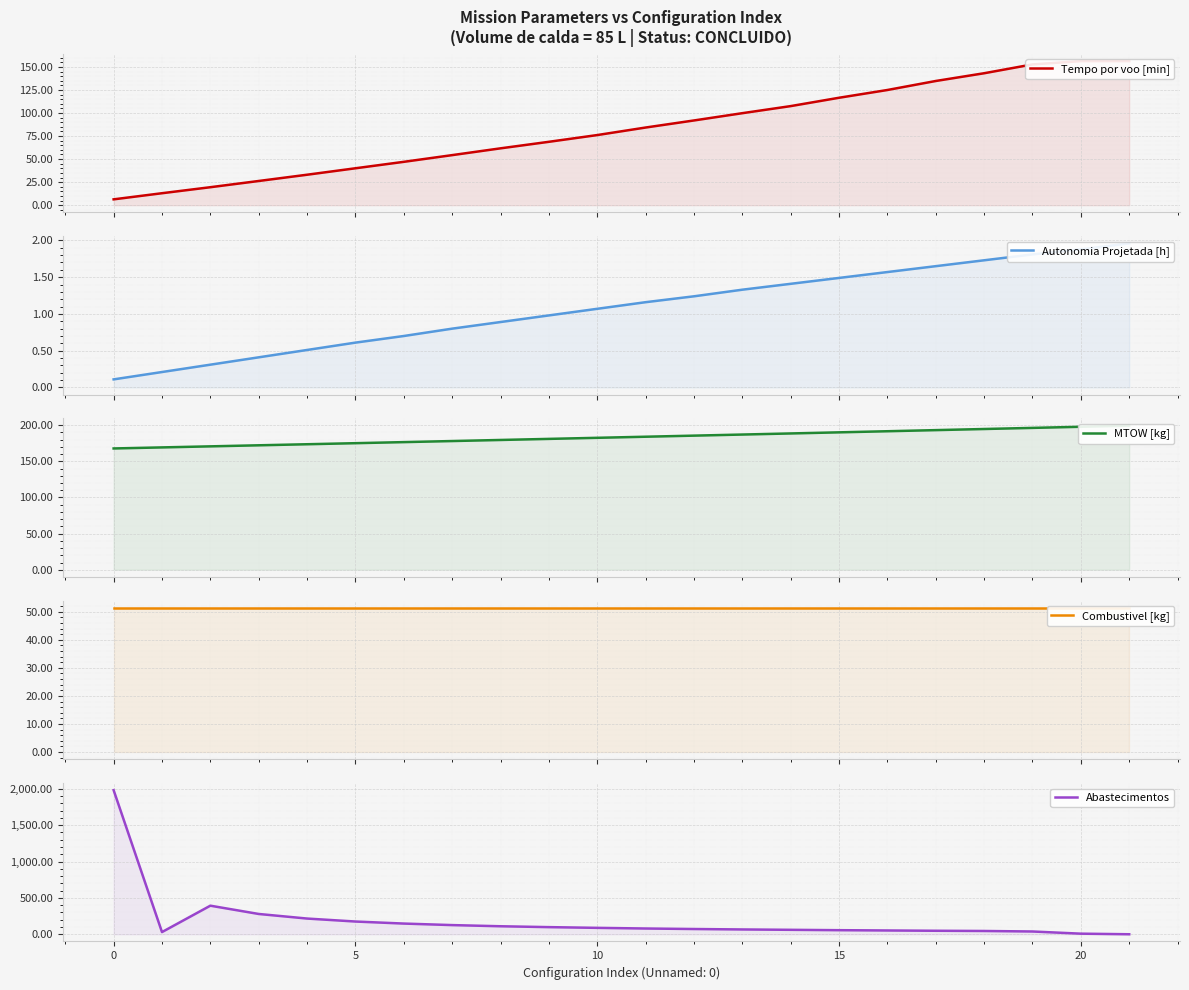

Reading right to left, extract all data points from this chart.

Tempo por voo [min]: 156.3	156.3	152.7	143.1	134.7	125.0	116.5	107.5	99.8	91.9	84.2	76.1	68.8	61.7	54.3	47.0	40.0	33.0	26.3	19.5	13.0	6.3
Autonomia Projetada [h]: 2.0	1.9	1.8	1.7	1.6	1.6	1.5	1.4	1.3	1.2	1.2	1.1	1.0	0.9	0.8	0.7	0.6	0.5	0.4	0.3	0.2	0.1
MTOW [kg]: 199.5	197.9	196.3	194.8	193.3	191.7	190.2	188.7	187.1	185.6	184.1	182.6	181.1	179.6	178.1	176.7	175.2	173.7	172.2	170.8	169.3	167.9
Combustivel [kg]: 51.4	51.4	51.4	51.4	51.4	51.4	51.4	51.4	51.4	51.4	51.4	51.4	51.4	51.4	51.4	51.4	51.4	51.4	51.4	51.4	51.4	51.4
Abastecimentos: 0.0	8.0	38.0	45.0	48.0	52.0	56.0	61.0	66.0	72.0	79.0	88.0	98.0	110.0	126.0	147.0	175.0	216.0	279.0	393.0	30.0	1982.0